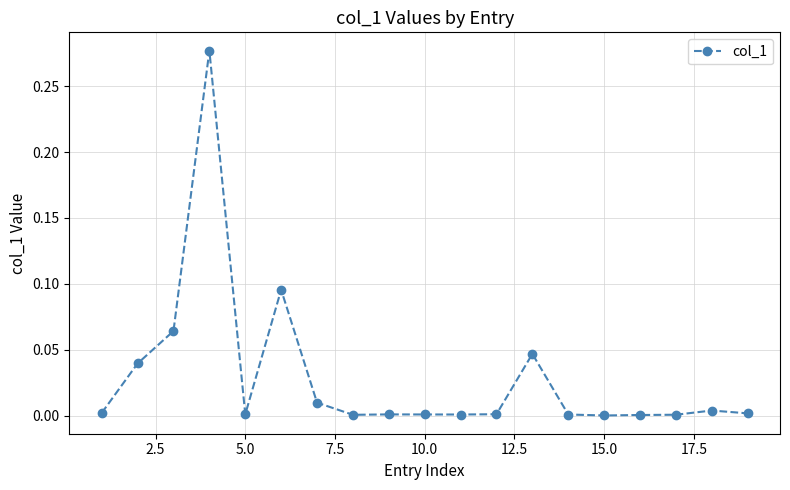

True or false: there are more than 1 points higher than both neighbors.

True